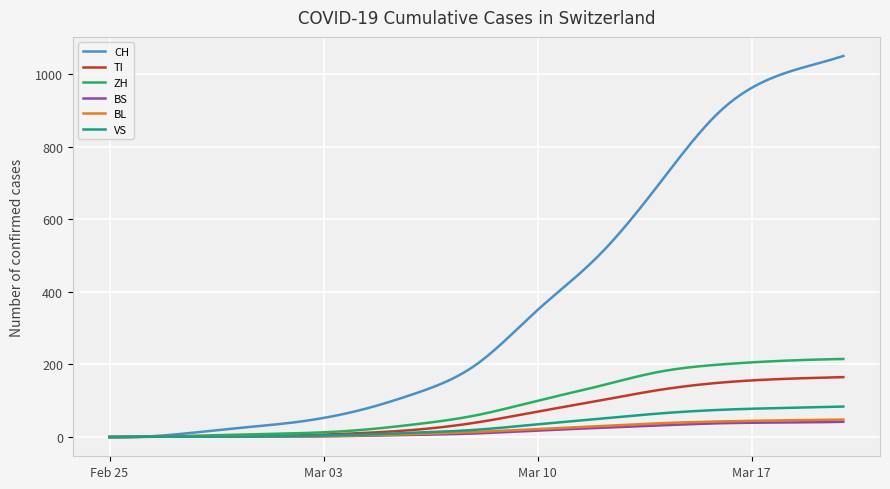

What is the difference between the second highest and minimum values in the VS series?

83.8